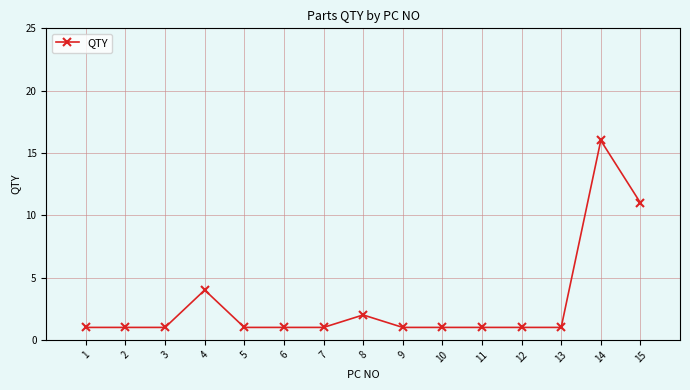

Read the value at 4, to the nearest 5.

5